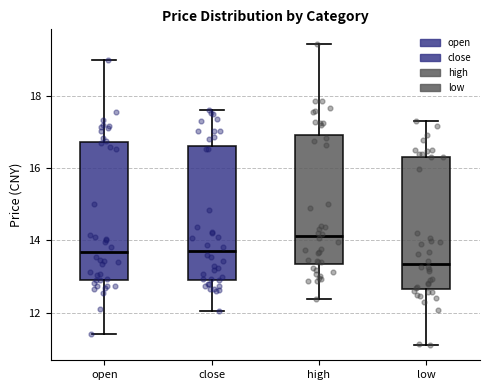

Reading left to right, transcribe this box plot: for each box, give where its median line is, the range the box spans, and where its two whiskers end, as read against the y-axis. The values are not printed on the chart, so give them approximately, as read against the axis.

open: median 13.6, box 13.0 to 16.8, whiskers 11.4 to 19.0
close: median 13.8, box 13.0 to 16.6, whiskers 12.0 to 17.6
high: median 14.2, box 13.4 to 17.0, whiskers 12.4 to 19.4
low: median 13.4, box 12.6 to 16.4, whiskers 11.2 to 17.2